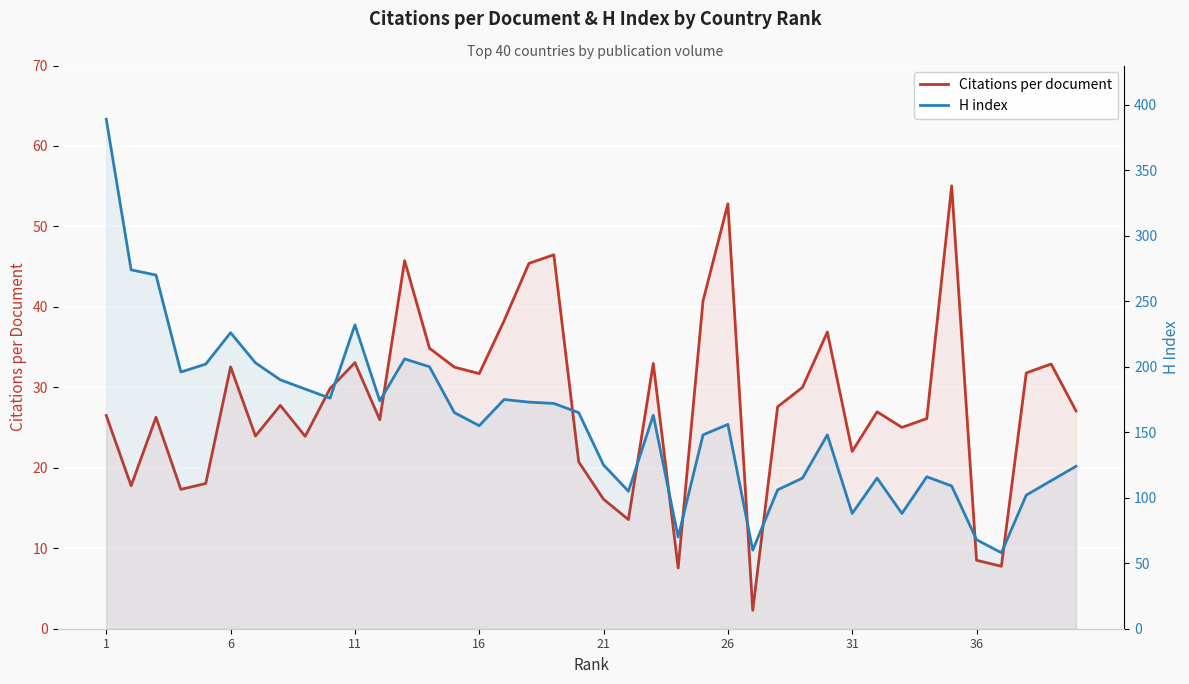

List the series in order of their peak value, highest first.

H index, Citations per document